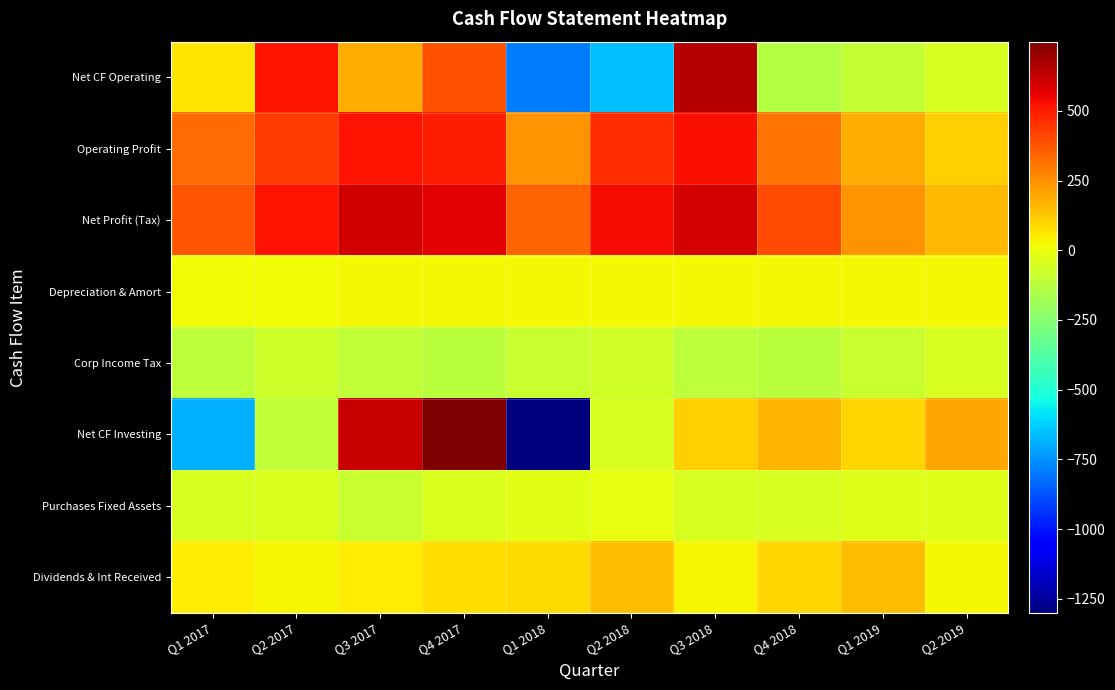

Which label corresponds to the largest value in the chart?

Q4 2017